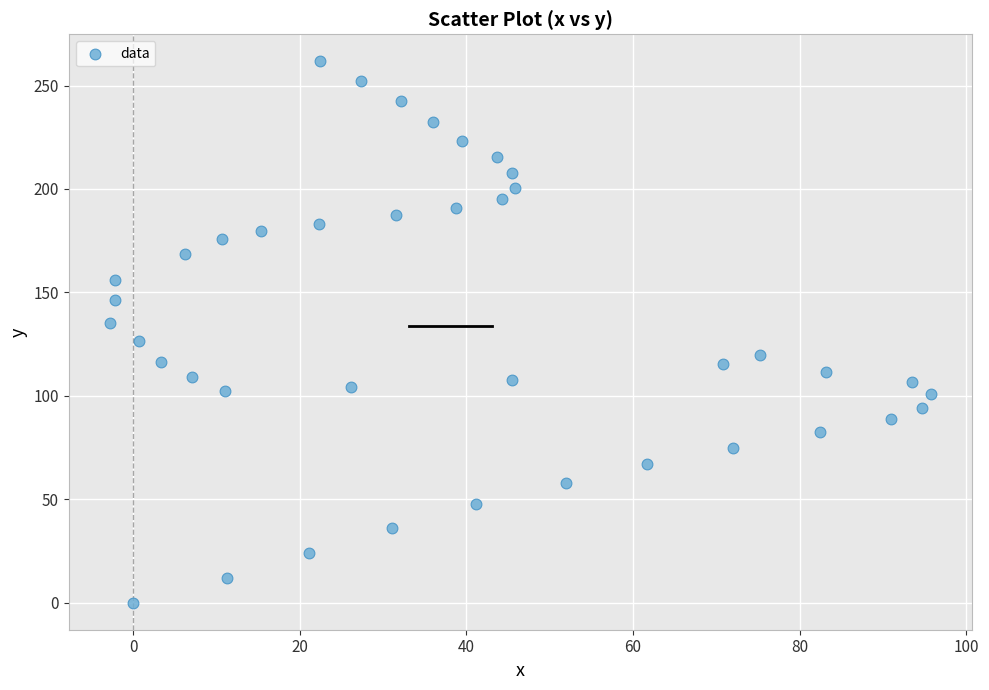

What is the range of X values (max minus min)?

98.6